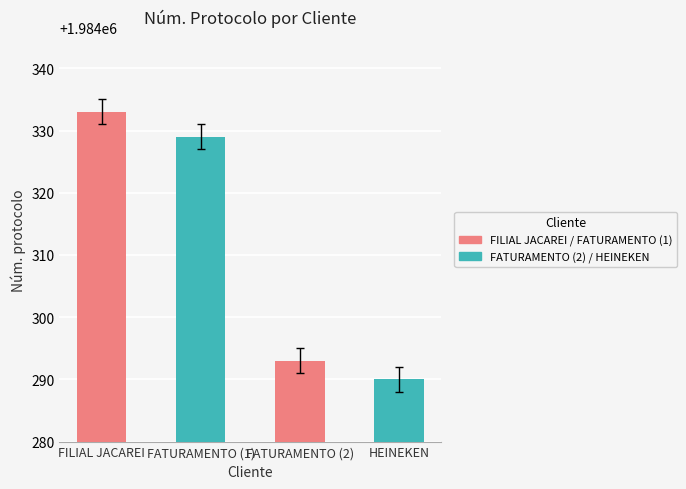

Reading left to right, extract all data points from this chart.

1984333	1984329	1984293	1984290